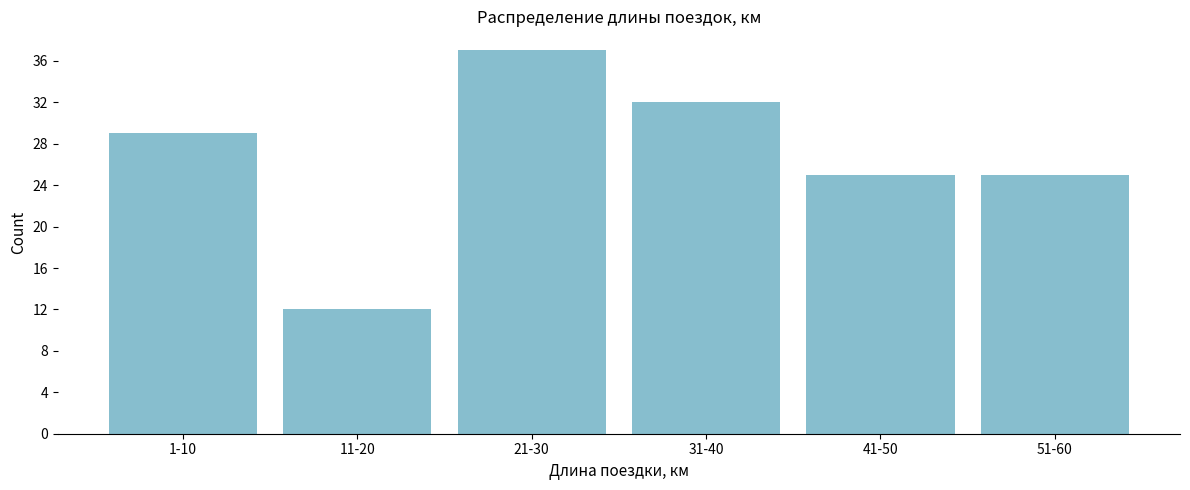

Reading left to right, extract all data points from this chart.

29	12	37	32	25	25